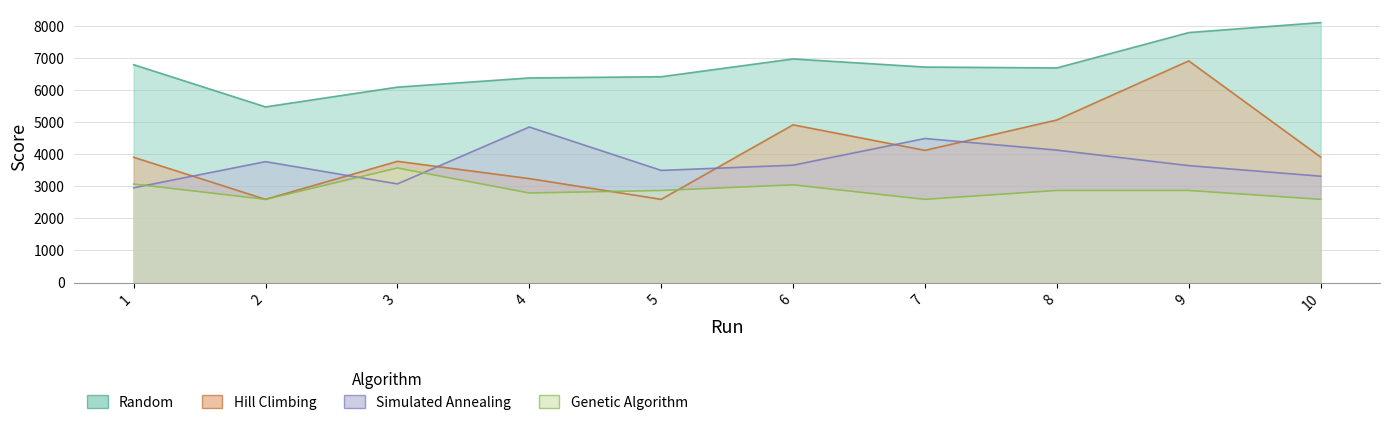

How many data points in Random are less than 6712?

5